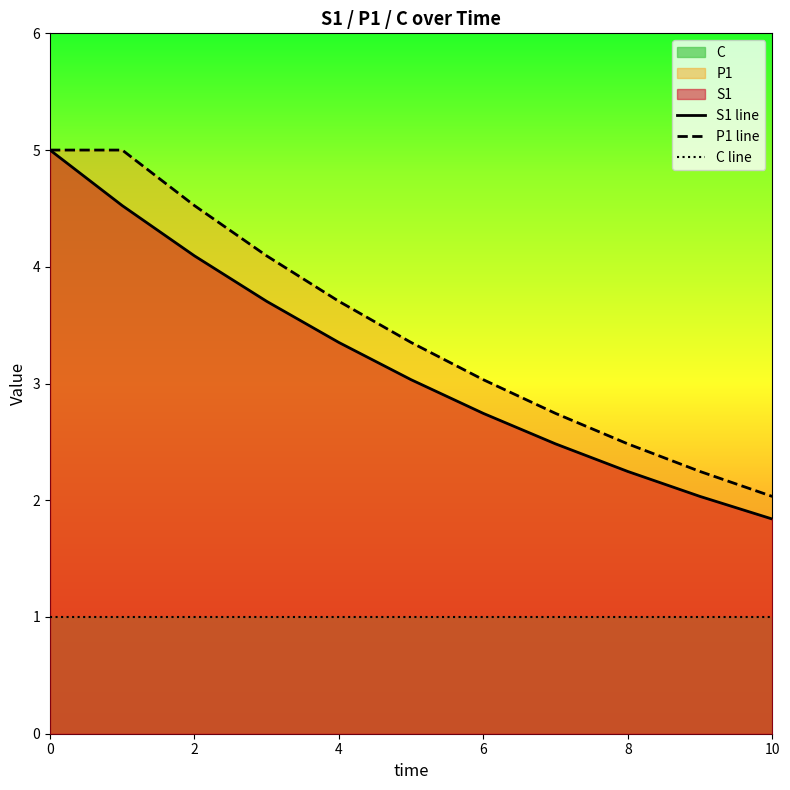

True or false: C line has more than 1 points higher than both neighbors.

False